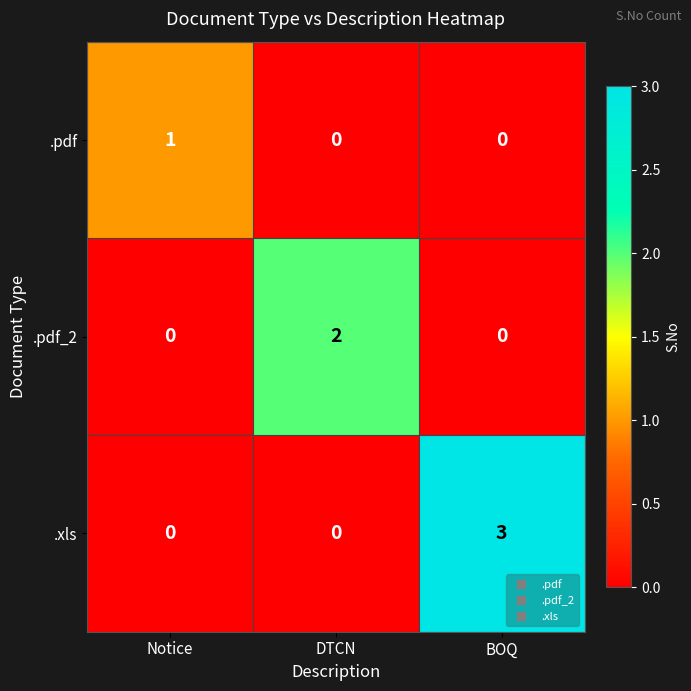

At which category is the sum across all series the highest?

BOQ